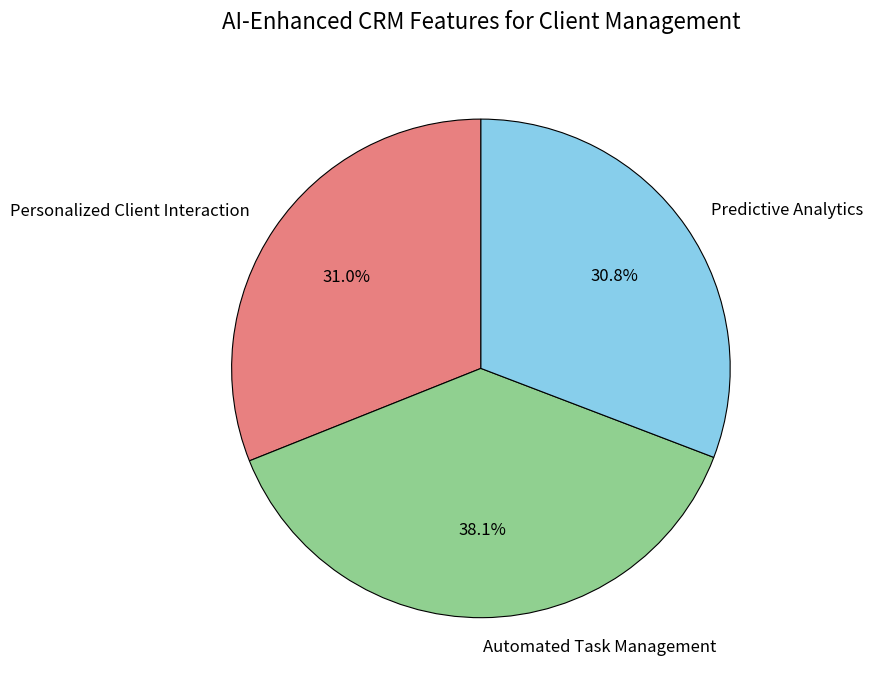

Which has a higher value, Automated Task Management or Personalized Client Interaction?

Automated Task Management